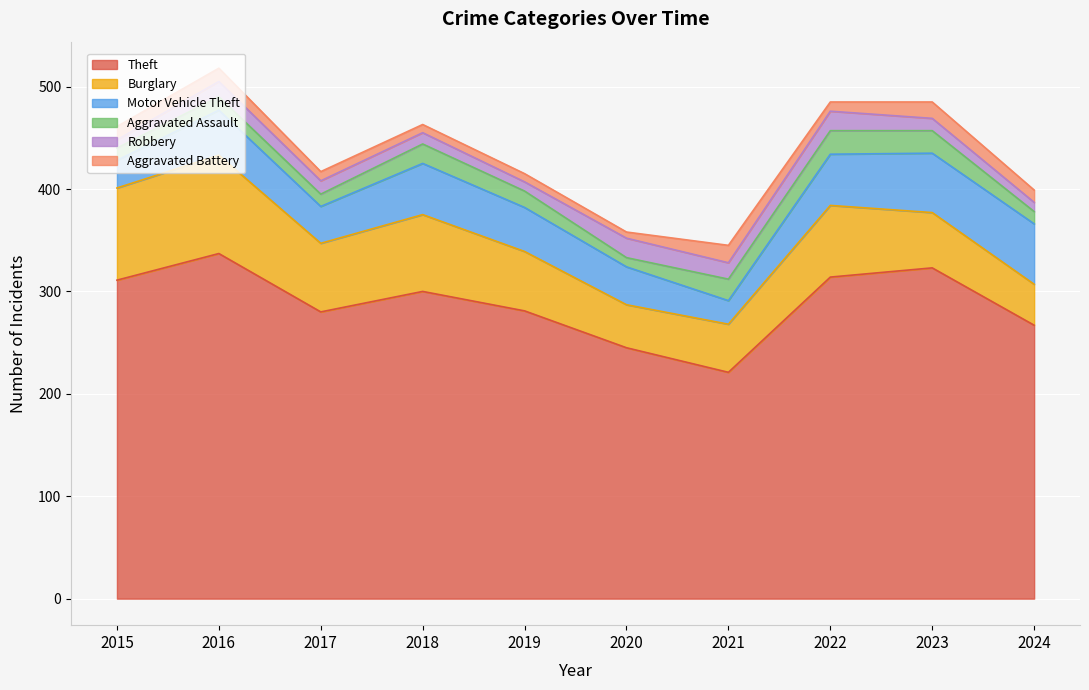

What is the average value of the Robbery series?

13